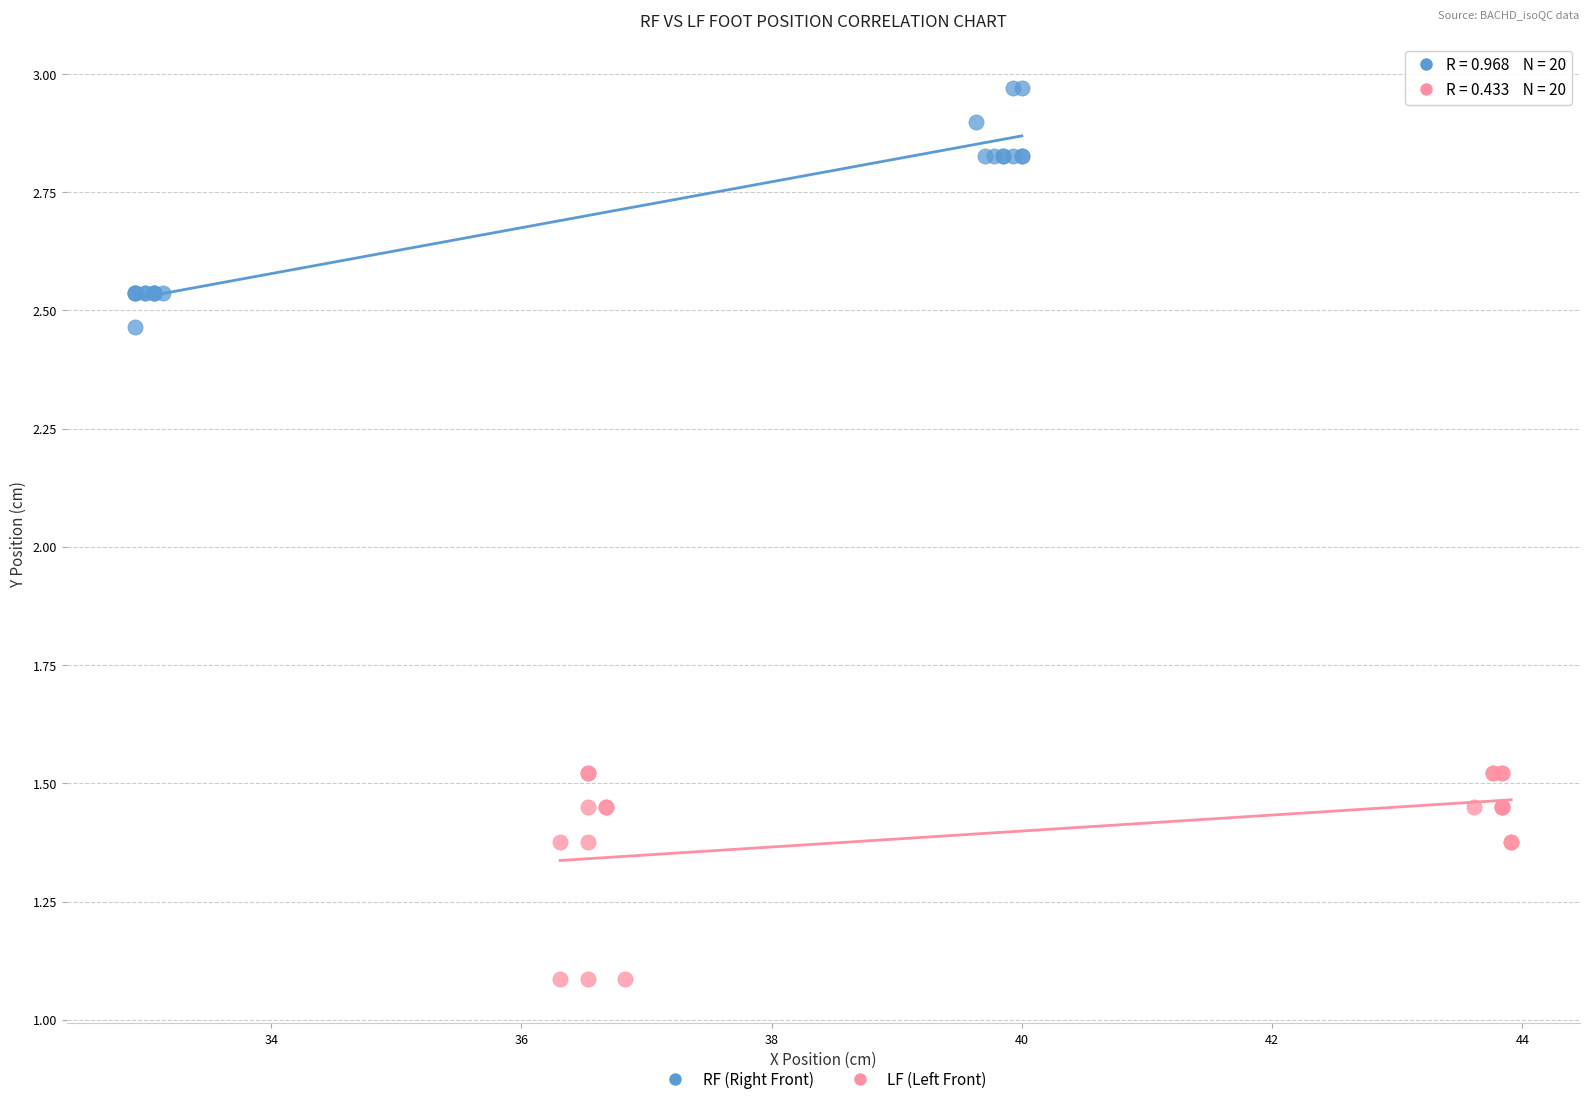

What are all the series names shown in the legend?

RF (Right Front), LF (Left Front)